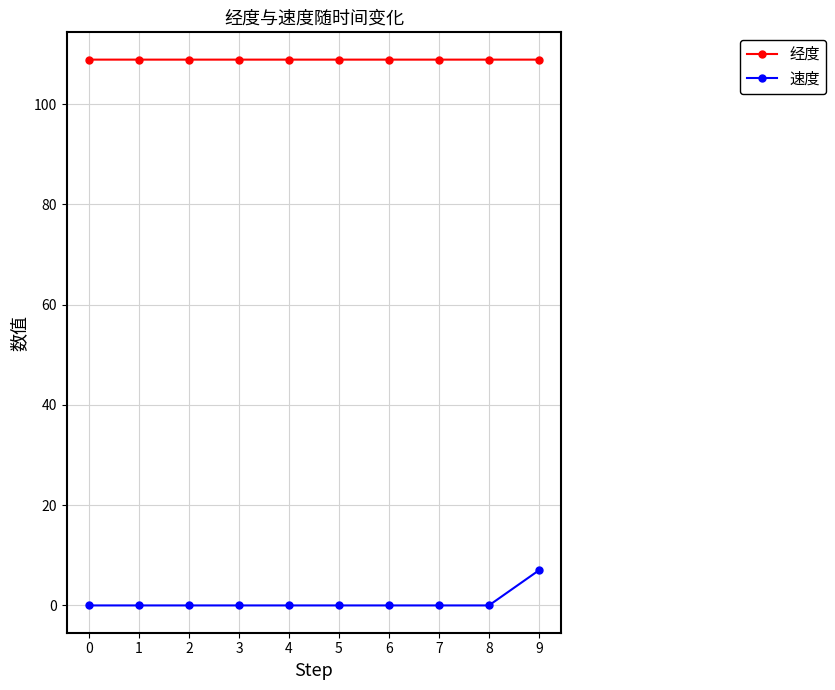

The value of 速度 at 8 is 0.0. True or false?

True